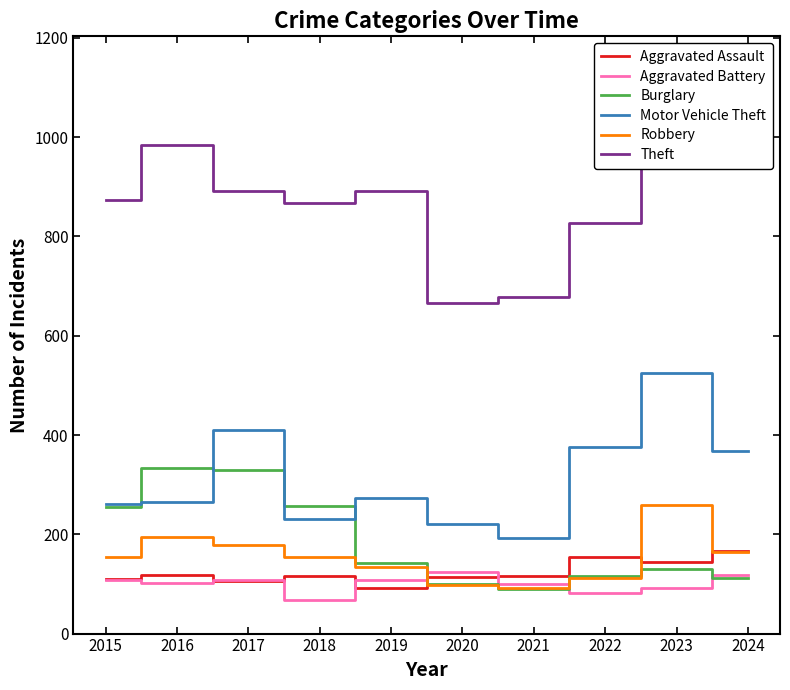

Rank the series at 2019 from highest to lowest value.

Theft, Motor Vehicle Theft, Burglary, Robbery, Aggravated Battery, Aggravated Assault